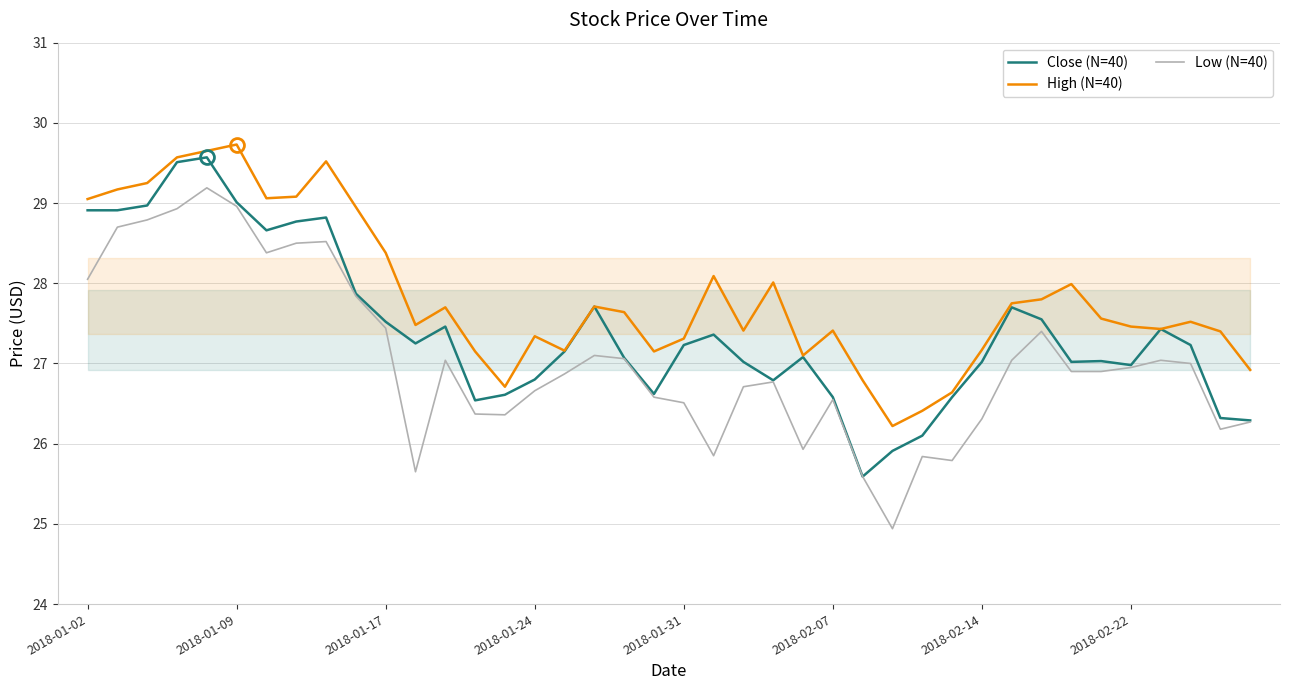

True or false: High (N=40) and Low (N=40) intersect in this chart.

False